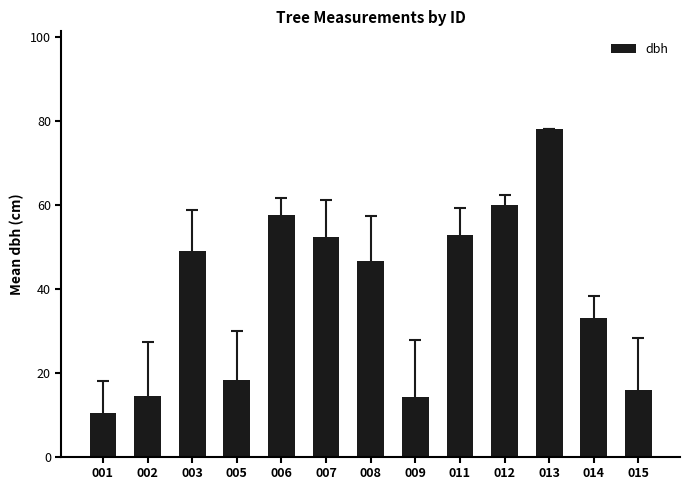

What is the difference between the maximum and minimum values?

67.5